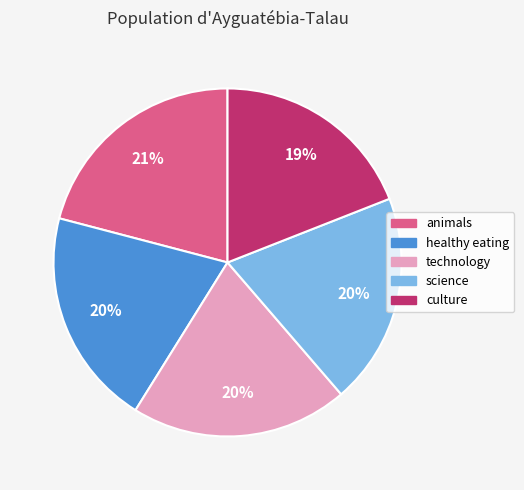

What is the largest slice in the pie chart?

animals